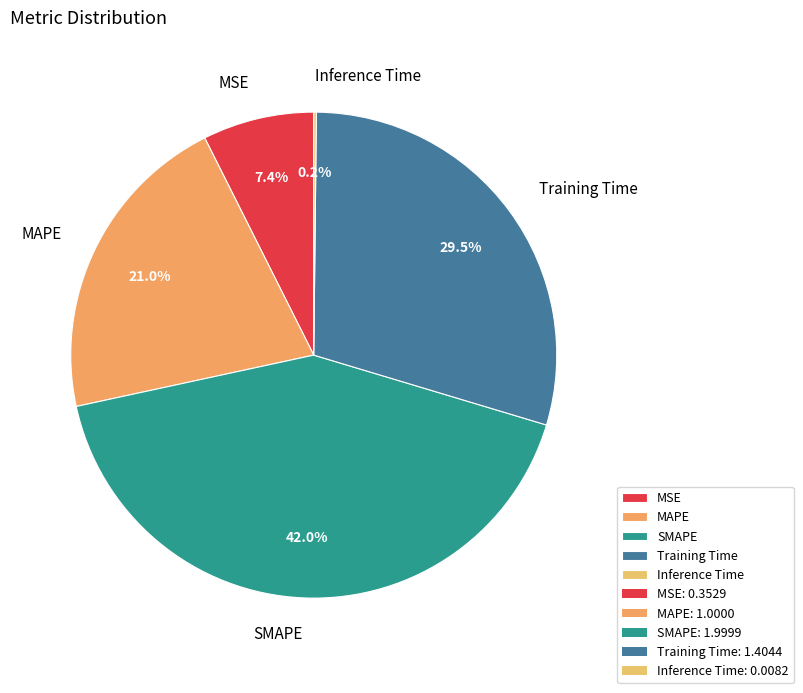

To the nearest percent, what percentage of the pie is MAPE?

21%